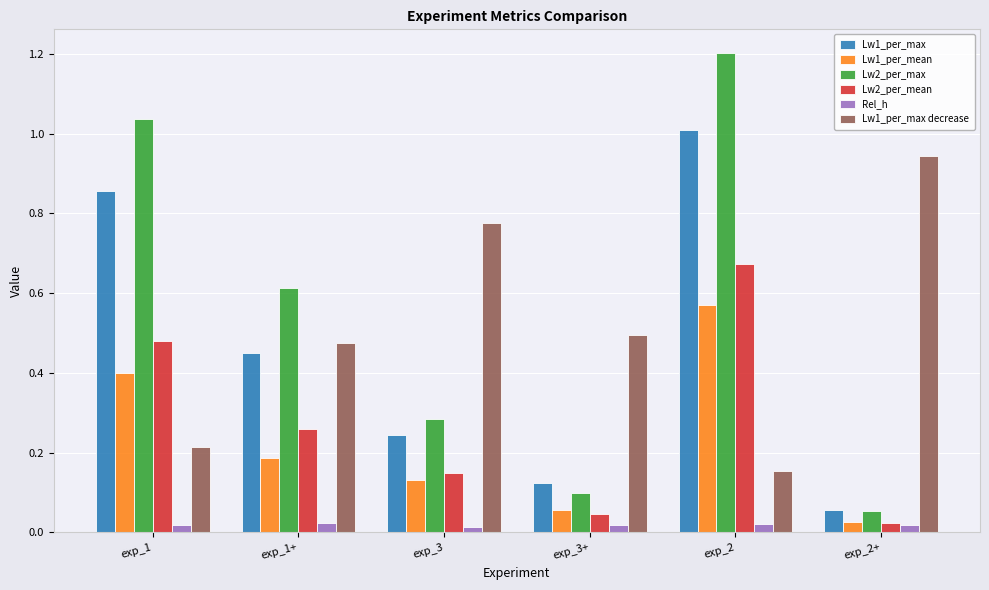

What are all the series names shown in the legend?

Lw1_per_max, Lw1_per_mean, Lw2_per_max, Lw2_per_mean, Rel_h, Lw1_per_max decrease